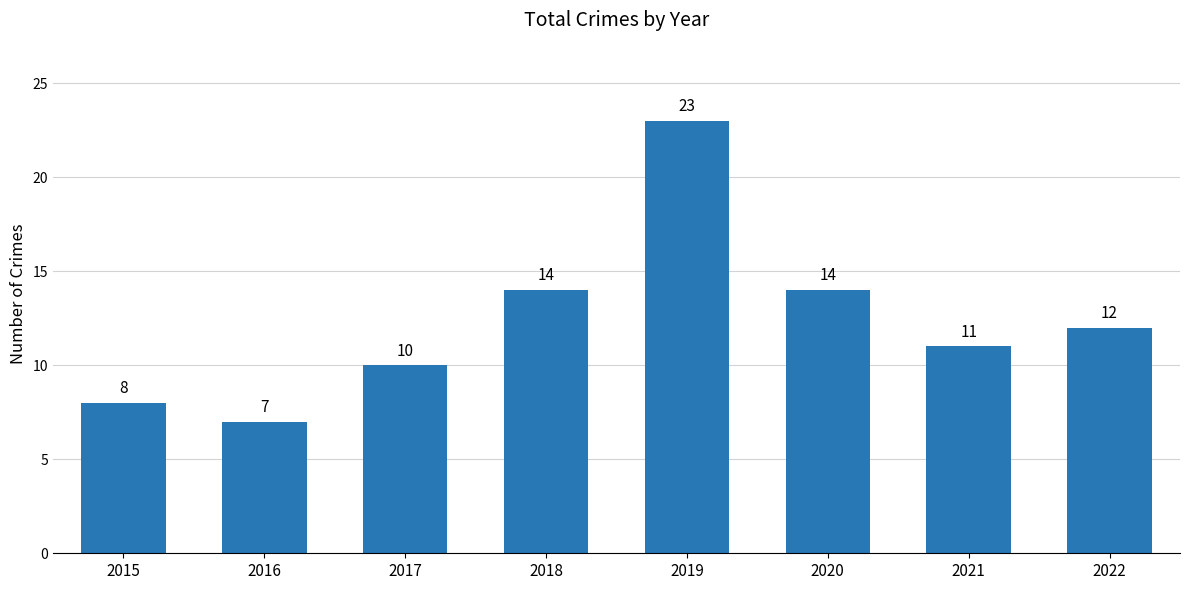

The value at 2017 is 10. True or false?

True